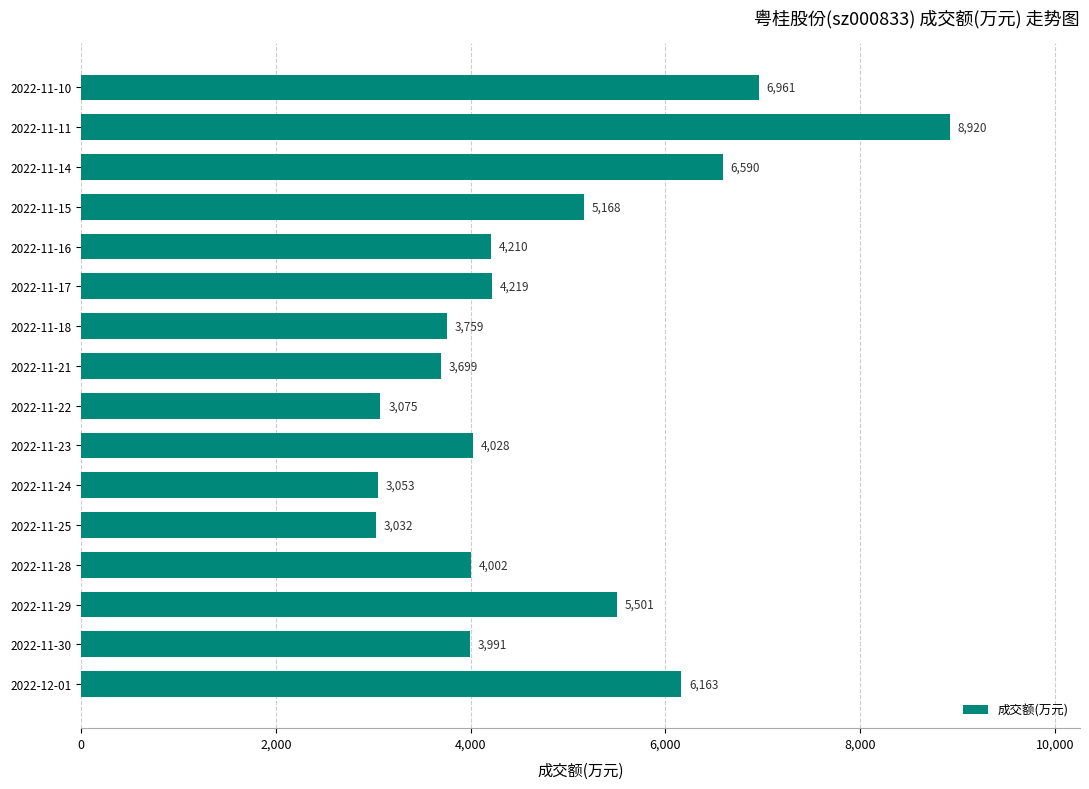

Rank the categories by value from highest to lowest.

2022-11-11, 2022-11-10, 2022-11-14, 2022-12-01, 2022-11-29, 2022-11-15, 2022-11-17, 2022-11-16, 2022-11-23, 2022-11-28, 2022-11-30, 2022-11-18, 2022-11-21, 2022-11-22, 2022-11-24, 2022-11-25